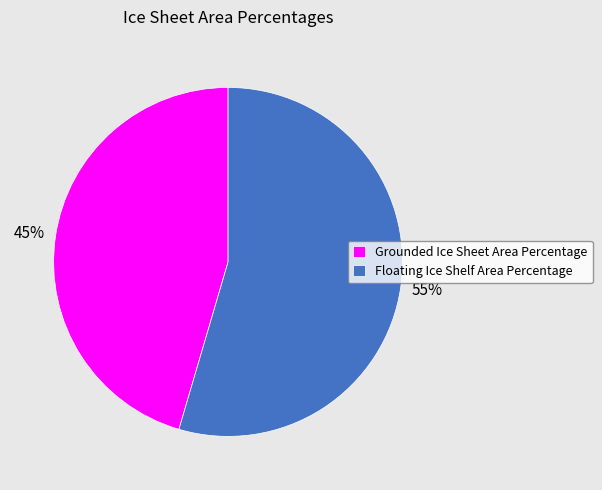

Is there a majority slice in this chart?

Yes